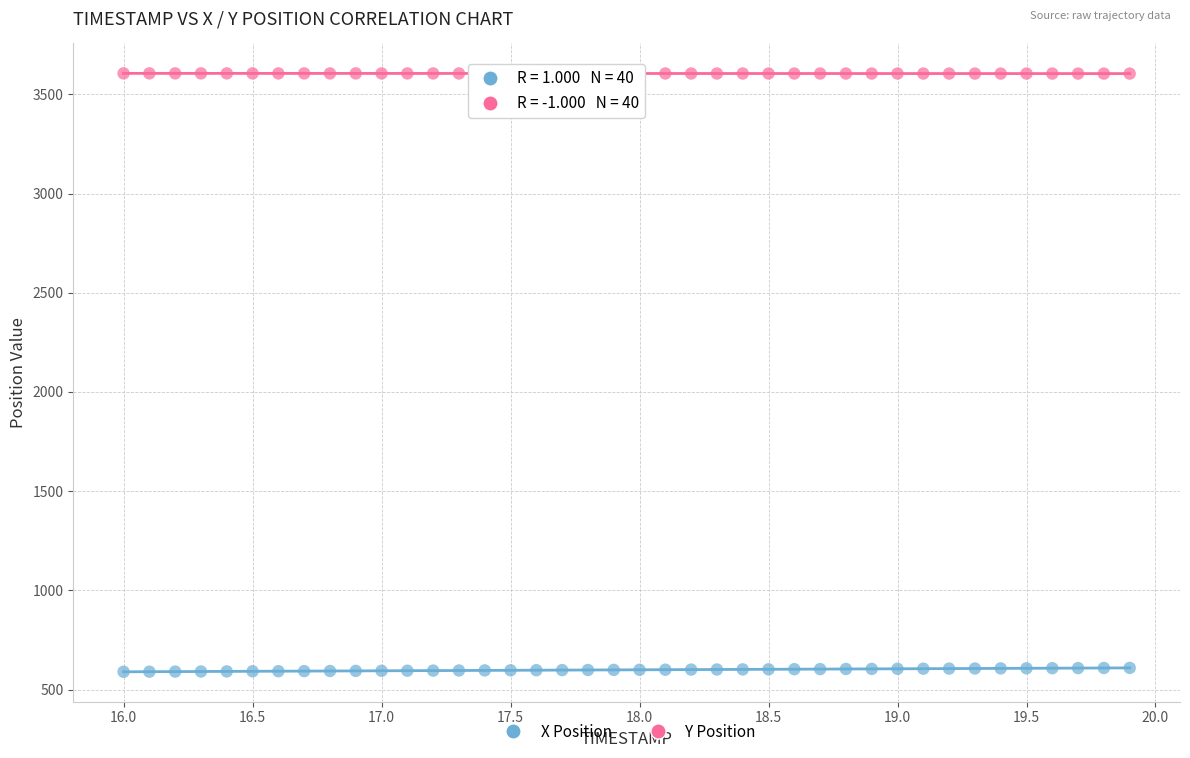

Which series reaches the maximum Y coordinate?

Y Position